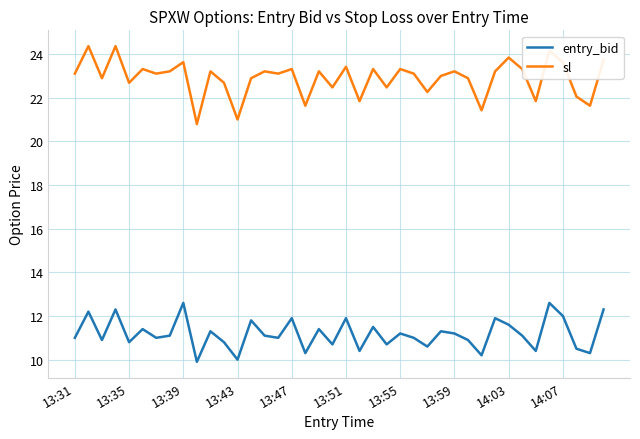

What is the greatest value displayed?

24.4